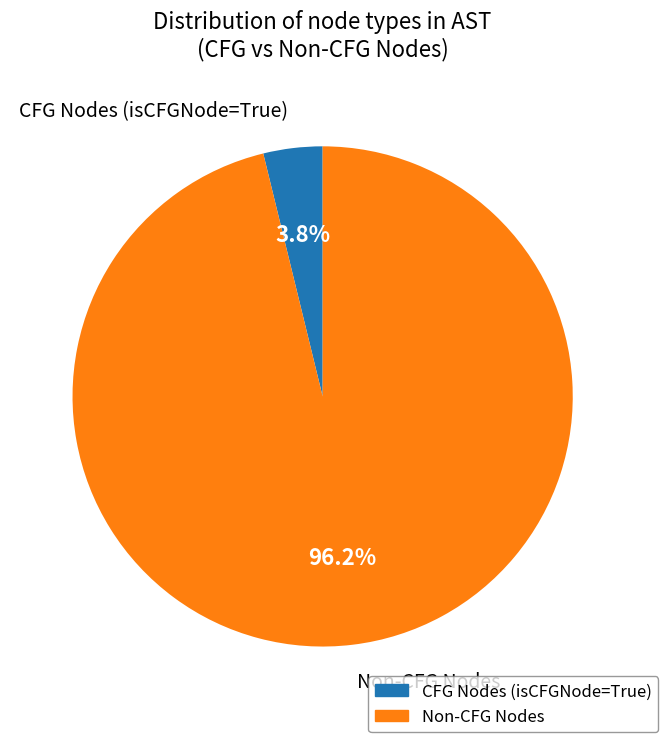

How many slices are in this pie chart?

2